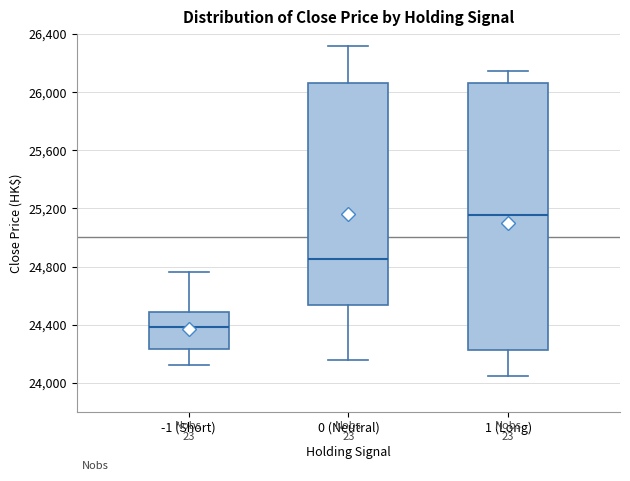

Comparing the boxes themselves (not the whiskers), which one is the tallest?

1 (Long)